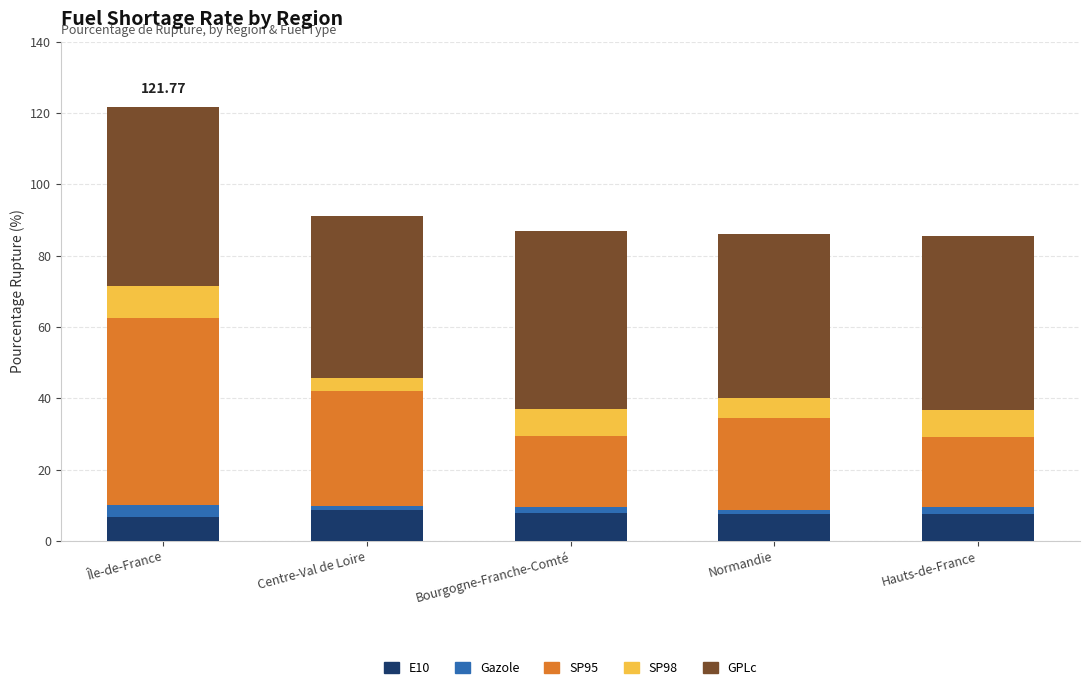

At which category is the sum across all series the highest?

Île-de-France